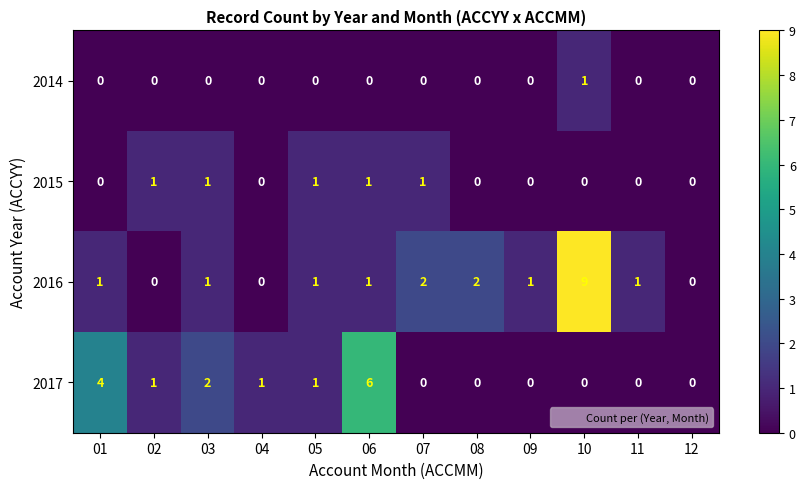

At which label does 2014 reach its peak?

10